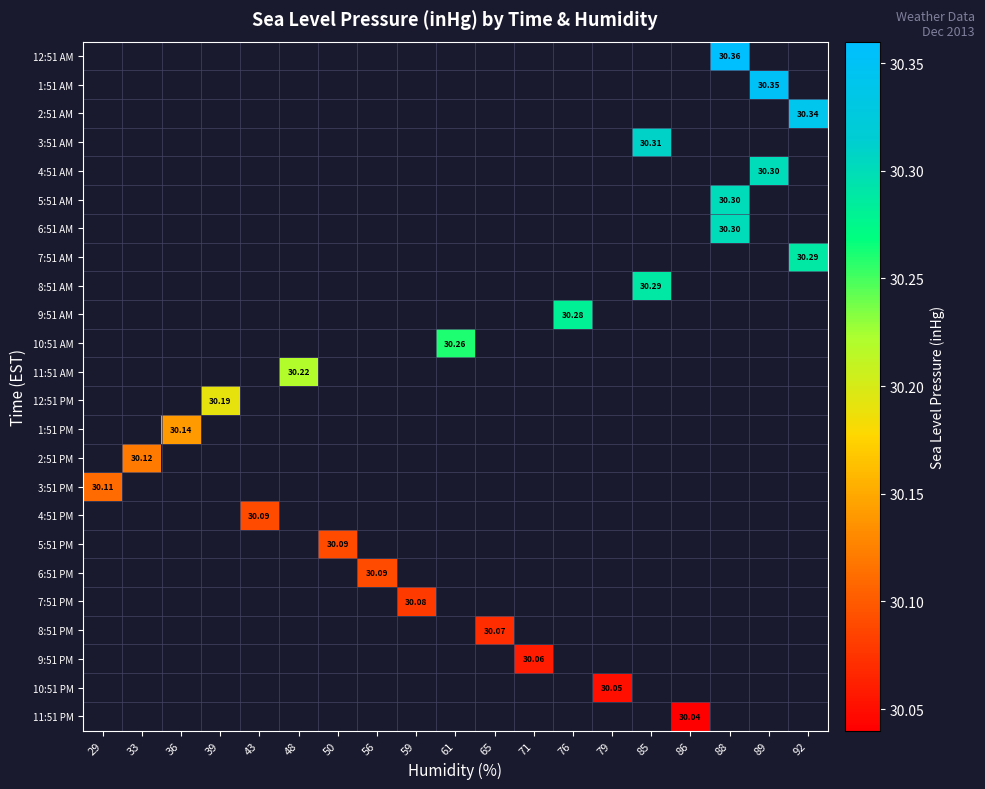

Which label corresponds to the smallest value in the chart?

86